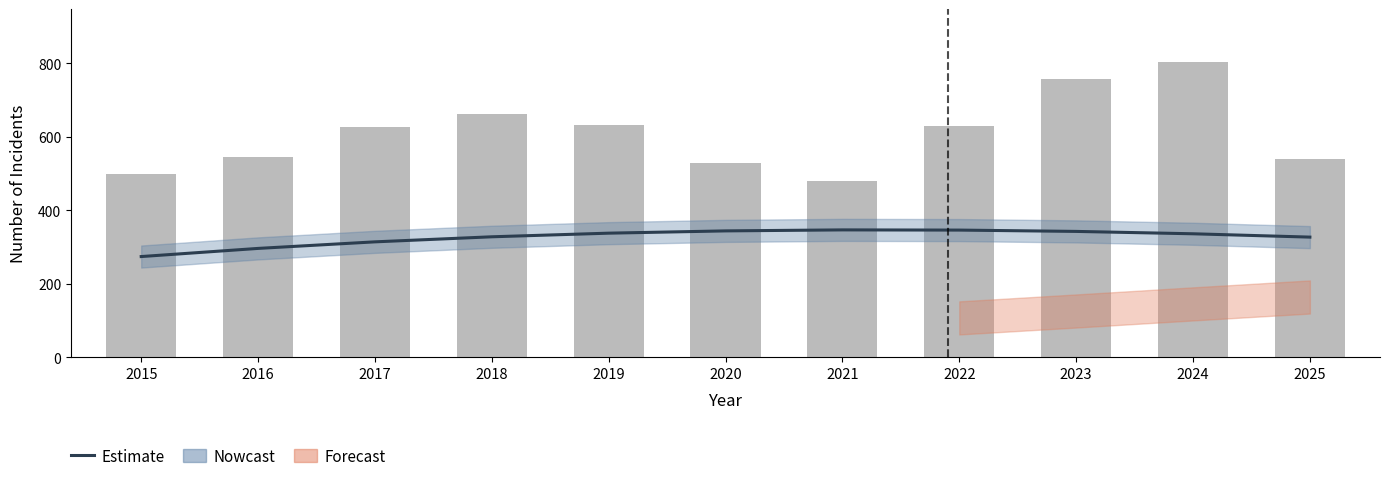

What is the difference between the maximum and minimum values in the Estimate series?

72.5